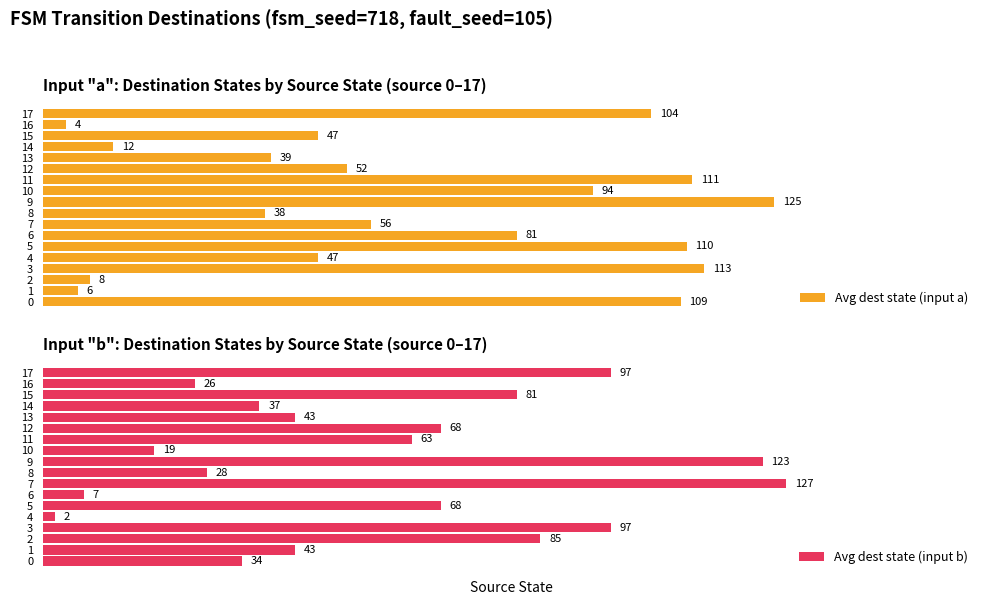

List the labels in order of Avg dest state (input a) value, largest first.

9, 3, 11, 5, 0, 17, 10, 6, 7, 12, 4, 15, 13, 8, 14, 2, 1, 16